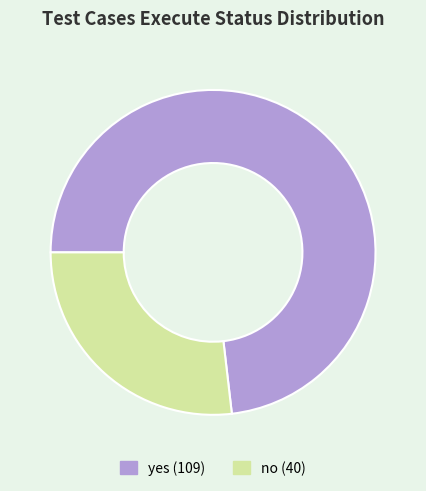

Rank the categories by value from lowest to highest.

no, yes